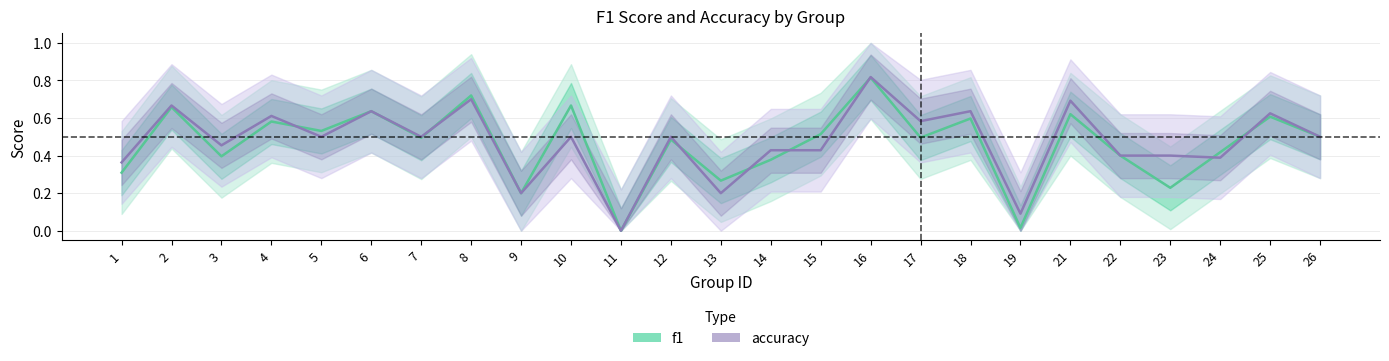

The value of f1 at 26 is 0.5. True or false?

True